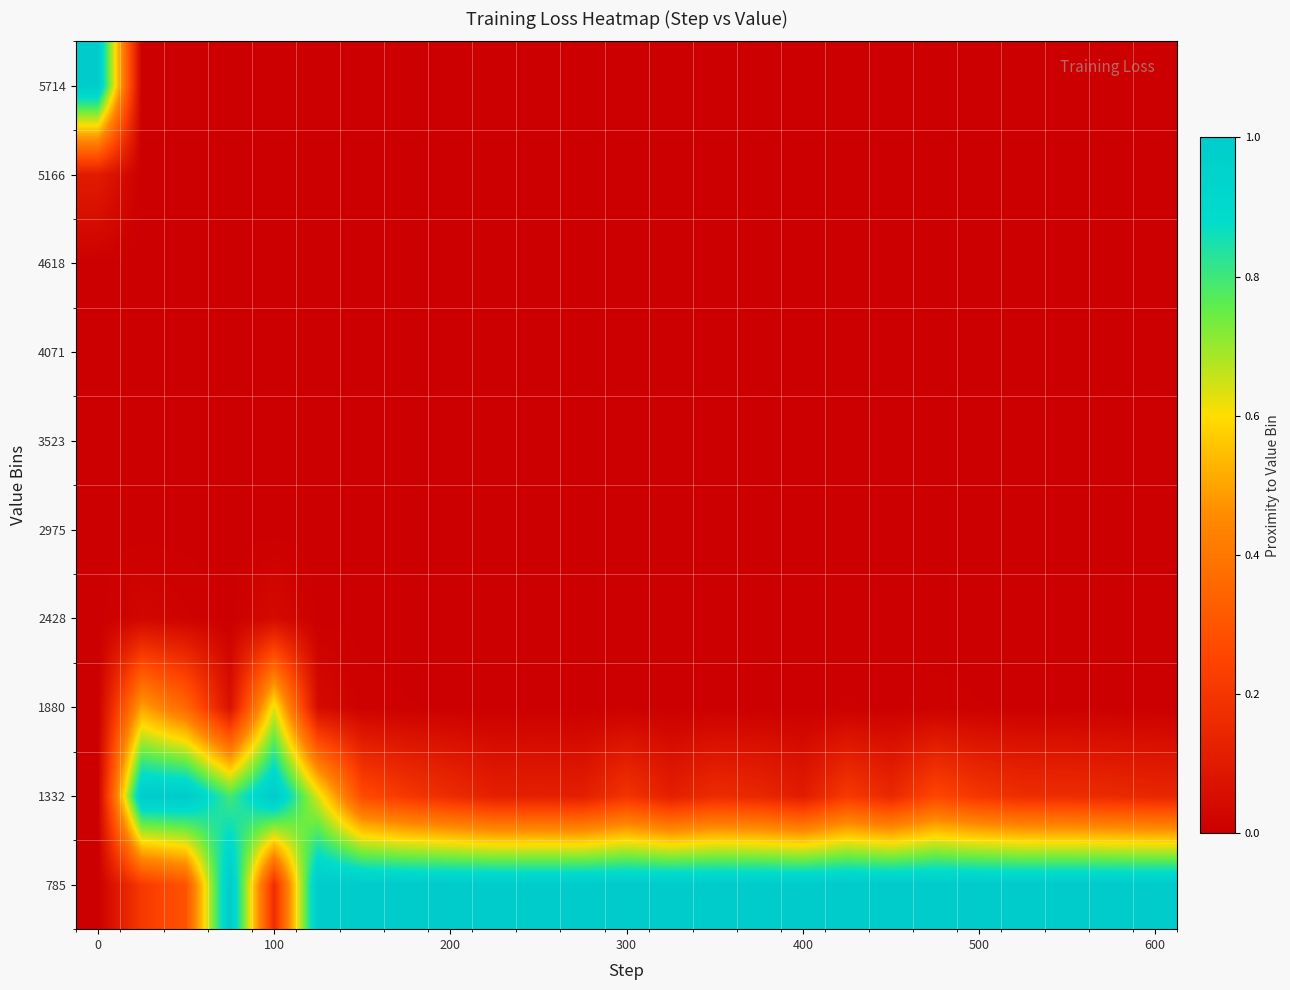

How many series are shown in this chart?

10